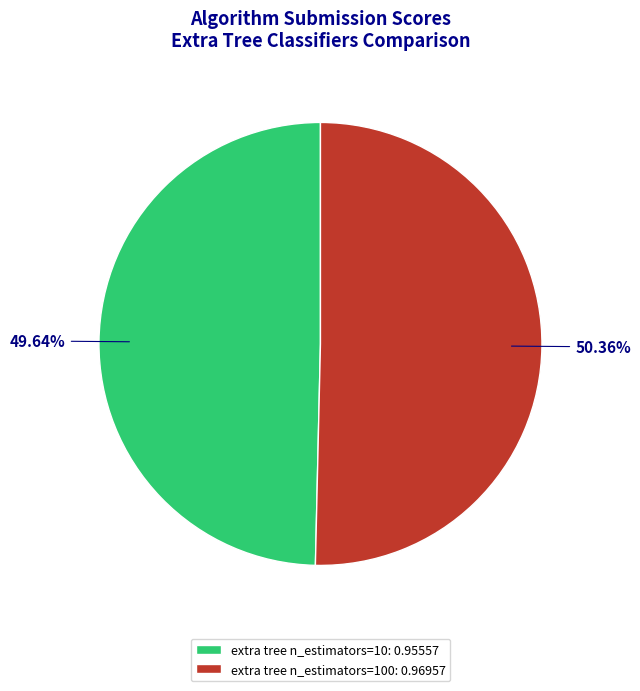

Rank the categories by value from highest to lowest.

extra tree n_estimators=100: 0.96957, extra tree n_estimators=10: 0.95557